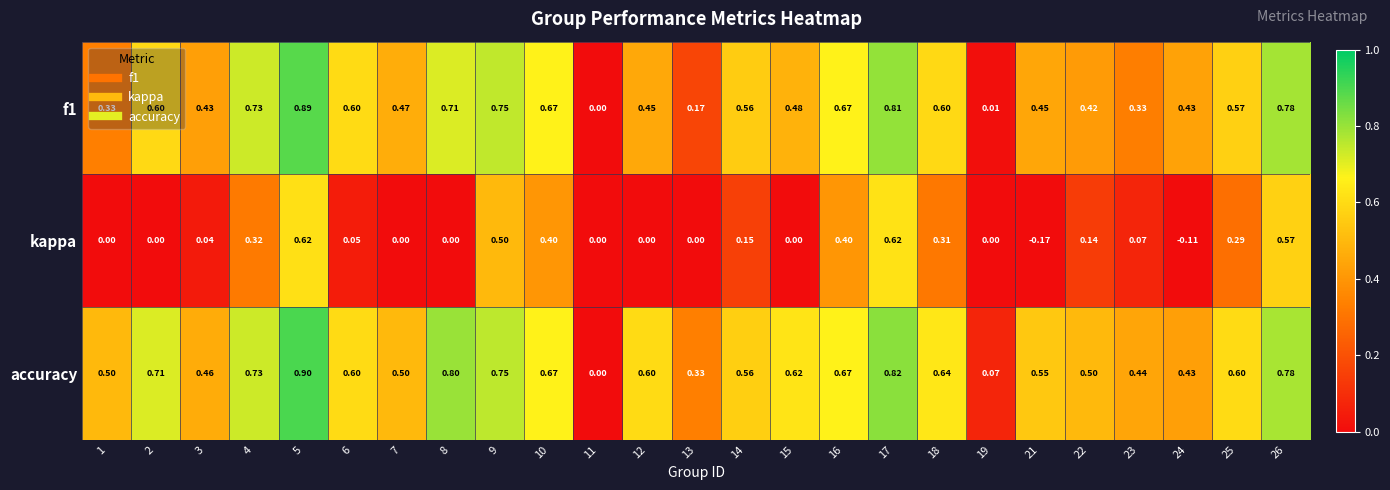

How many series are shown in this chart?

3